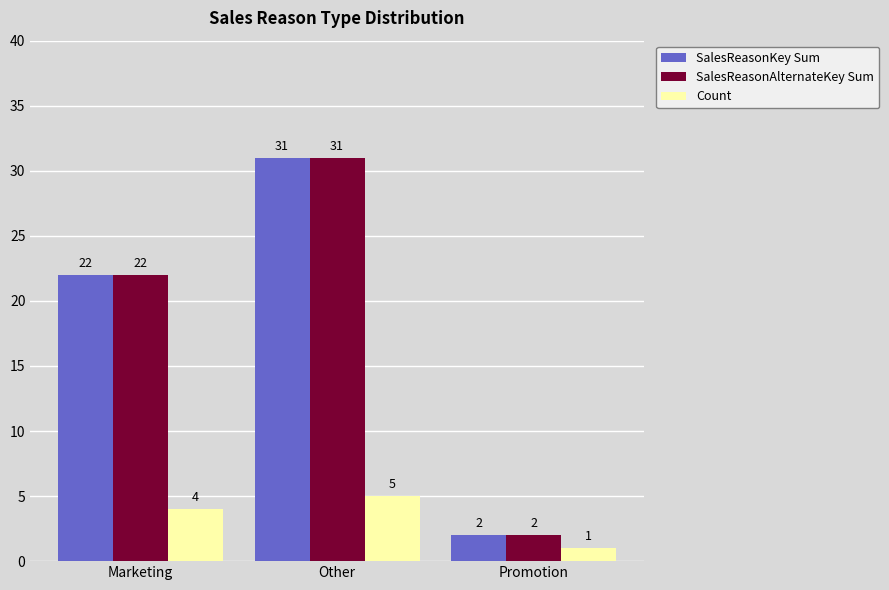

Are the bars grouped side by side (vs. stacked)?

Yes